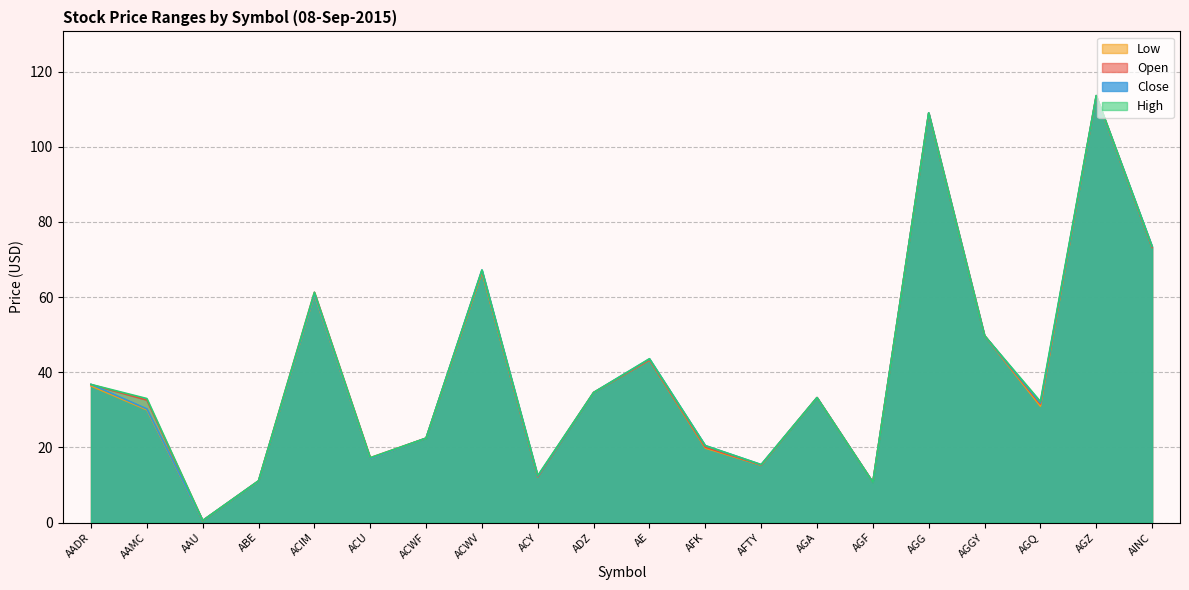

Reading right to left, transcribe all the data shown in this chart.

Open: AINC=73.2	AGZ=113.6	AGQ=31.5	AGGY=49.7	AGG=109.0	AGF=10.7	AGA=33.2	AFTY=15.3	AFK=20.1	AE=43.3	ADZ=34.6	ACY=12.2	ACWV=67.0	ACWF=22.5	ACU=17.2	ACIM=61.3	ABE=11.1	AAU=0.5	AAMC=32.6	AADR=36.7
Low: AINC=73.2	AGZ=113.4	AGQ=31.0	AGGY=49.7	AGG=108.9	AGF=10.7	AGA=33.2	AFTY=15.2	AFK=19.8	AE=43.2	ADZ=34.6	ACY=12.2	ACWV=66.6	ACWF=22.5	ACU=17.1	ACIM=60.6	ABE=11.0	AAU=0.5	AAMC=30.0	AADR=36.4
High: AINC=73.5	AGZ=113.7	AGQ=32.2	AGGY=49.7	AGG=109.0	AGF=10.7	AGA=33.2	AFTY=15.4	AFK=20.5	AE=43.6	ADZ=34.6	ACY=12.5	ACWV=67.2	ACWF=22.5	ACU=17.2	ACIM=61.3	ABE=11.1	AAU=0.6	AAMC=33.0	AADR=36.8
Close: AINC=73.5	AGZ=113.5	AGQ=31.8	AGGY=49.7	AGG=109.0	AGF=10.7	AGA=33.2	AFTY=15.4	AFK=20.5	AE=43.5	ADZ=34.6	ACY=12.3	ACWV=67.2	ACWF=22.5	ACU=17.1	ACIM=60.8	ABE=11.1	AAU=0.5	AAMC=30.2	AADR=36.8